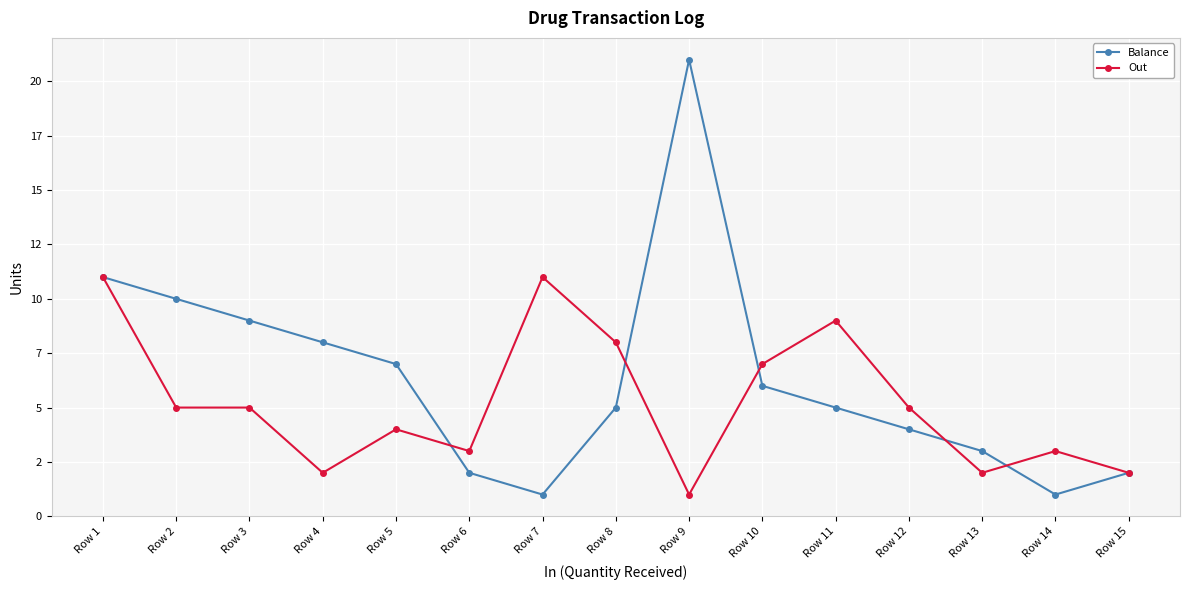

At which category is the sum across all series the highest?

Row 1